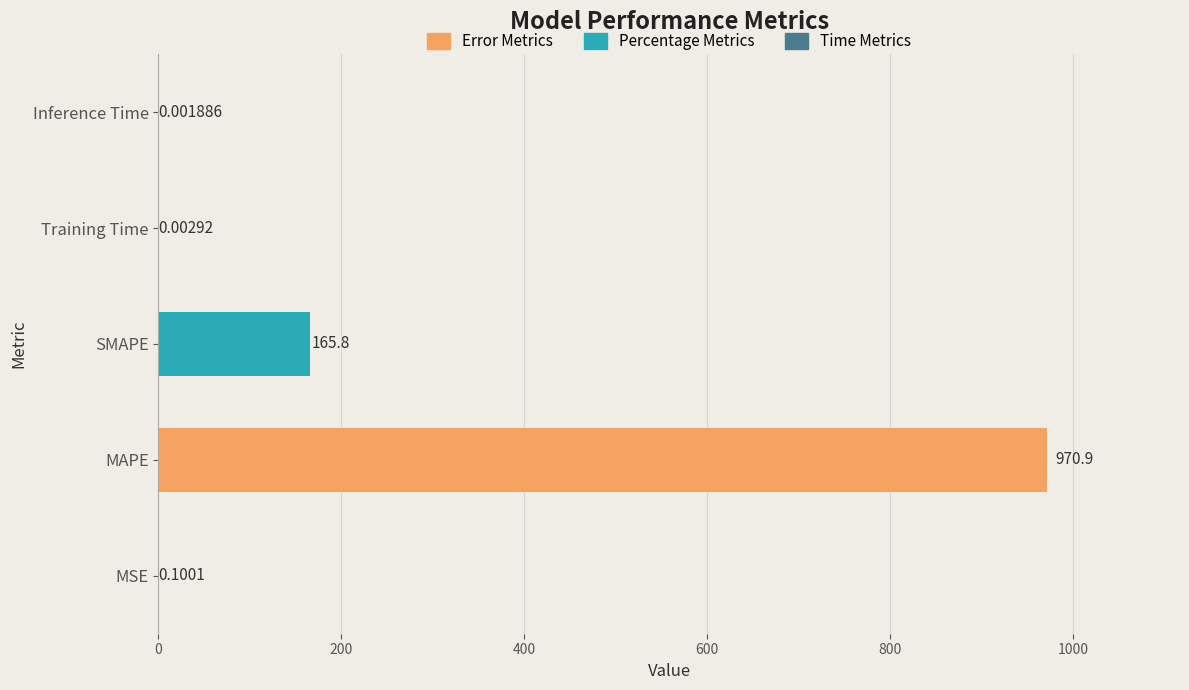

Between SMAPE and MSE, which is larger?

SMAPE